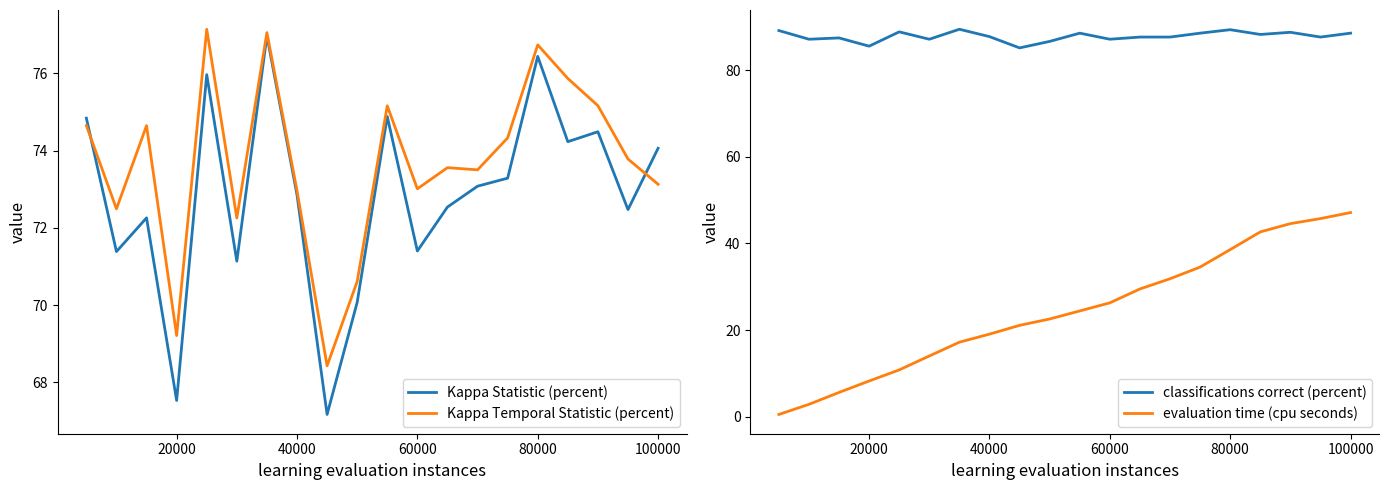

How many distinct data groups are displayed?

4